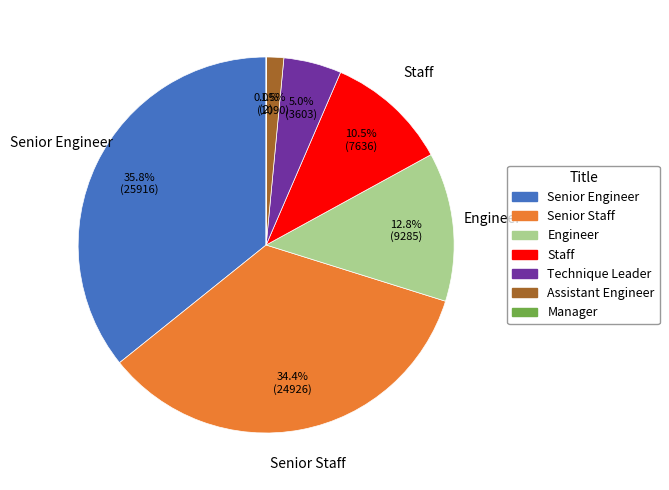

What percentage is the Senior Staff slice, to the nearest percent?

34%